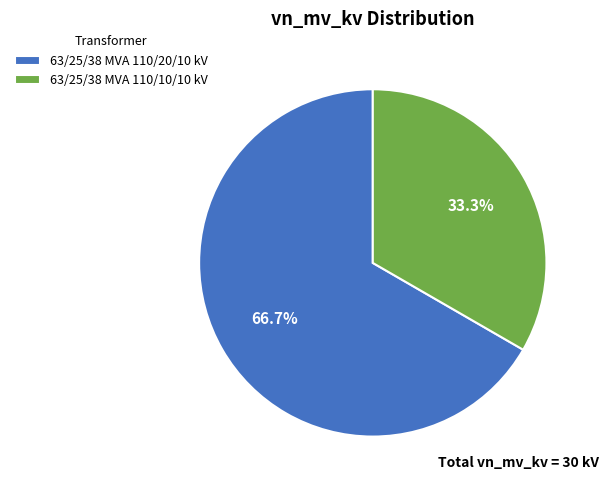

Is it true that 63/25/38 MVA 110/10/10 kV is 19% of the pie?

False